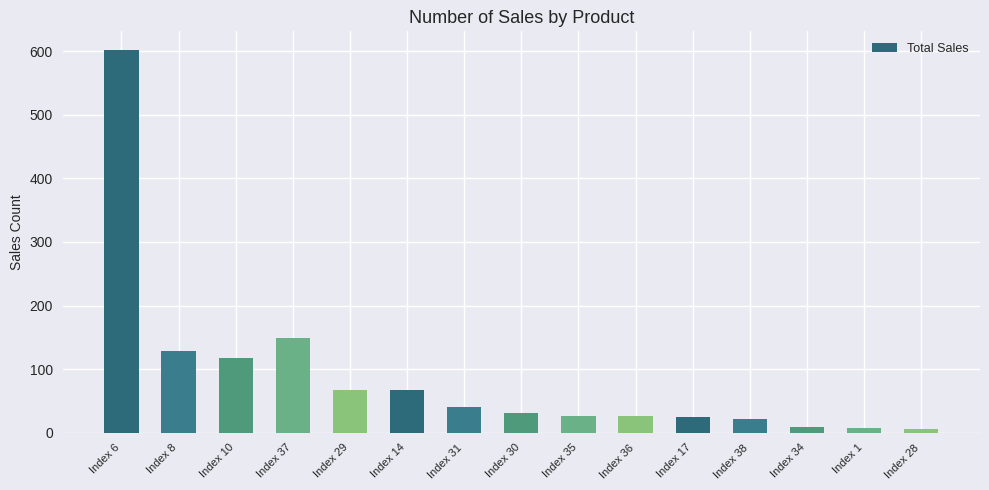

What is the ratio of the value at Index 1 to the value at Index 34?

0.8